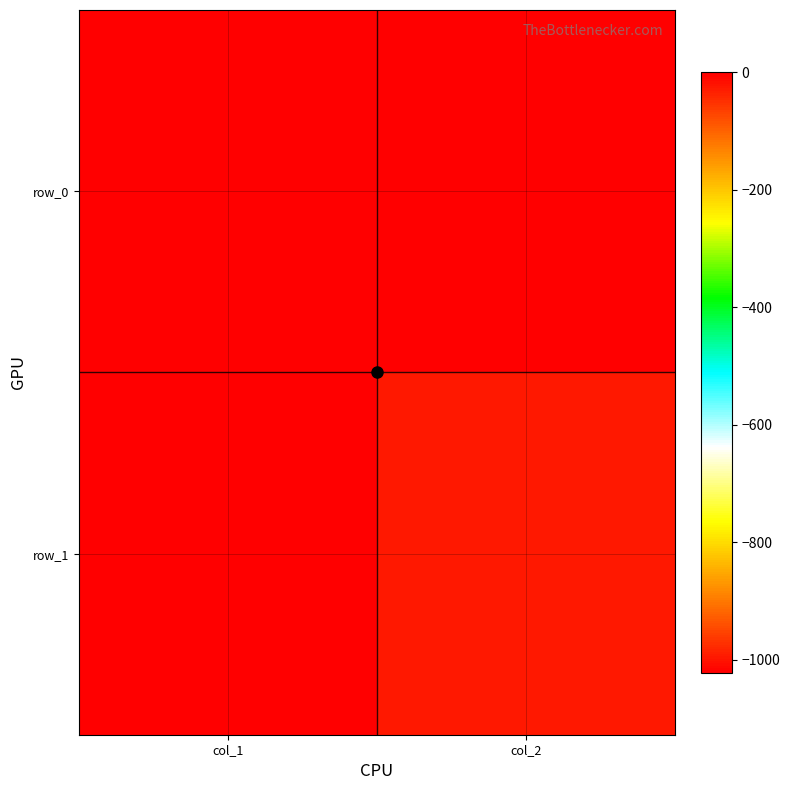

What is the difference between the maximum and minimum values in the row_1 series?

24.8